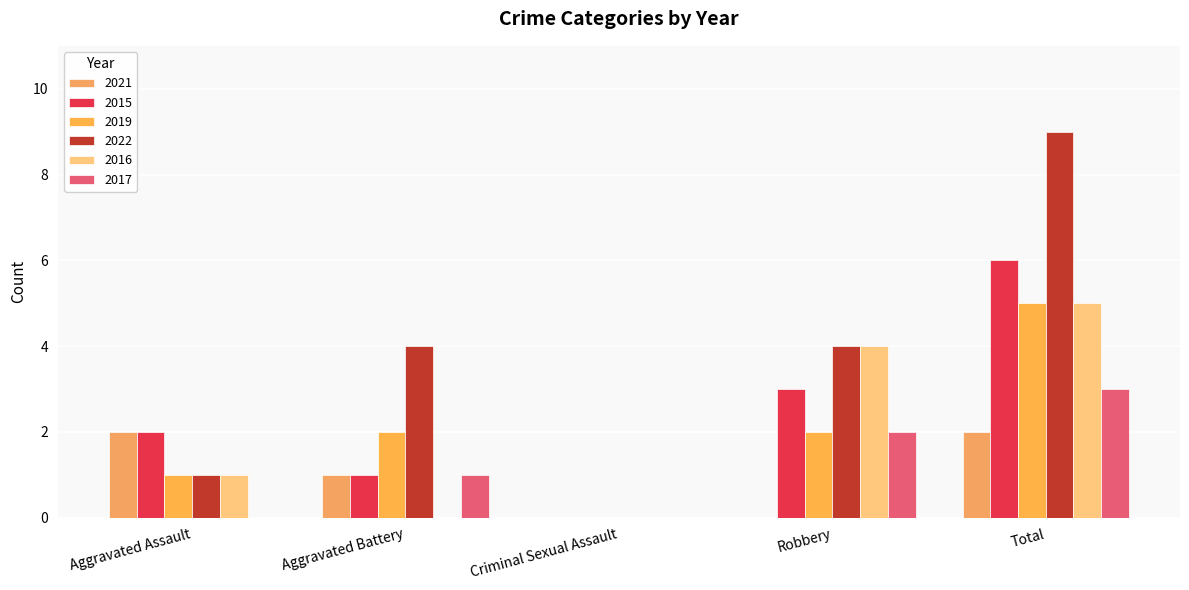

Does the chart contain stacked bars?

No